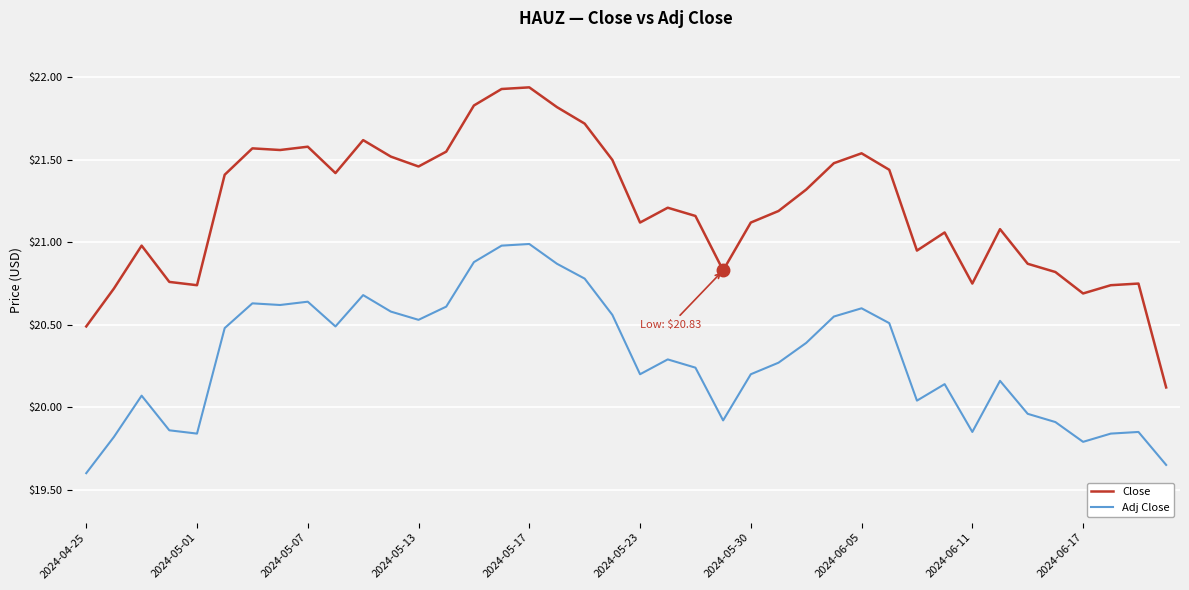

Which series has the largest range (max minus min)?

Close